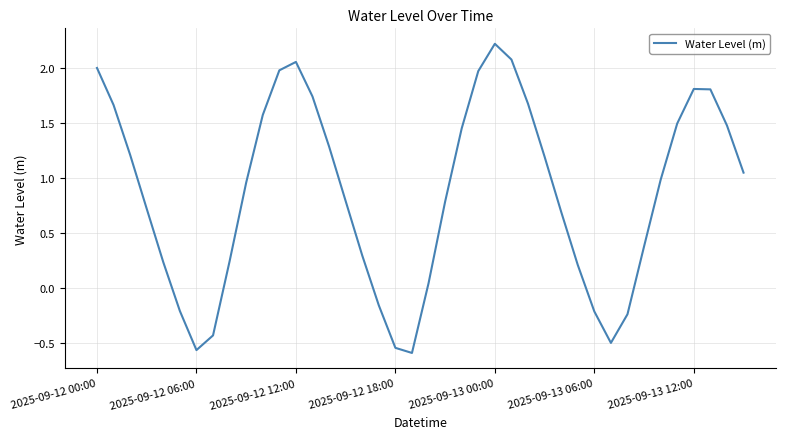

How many negative values are there?

9